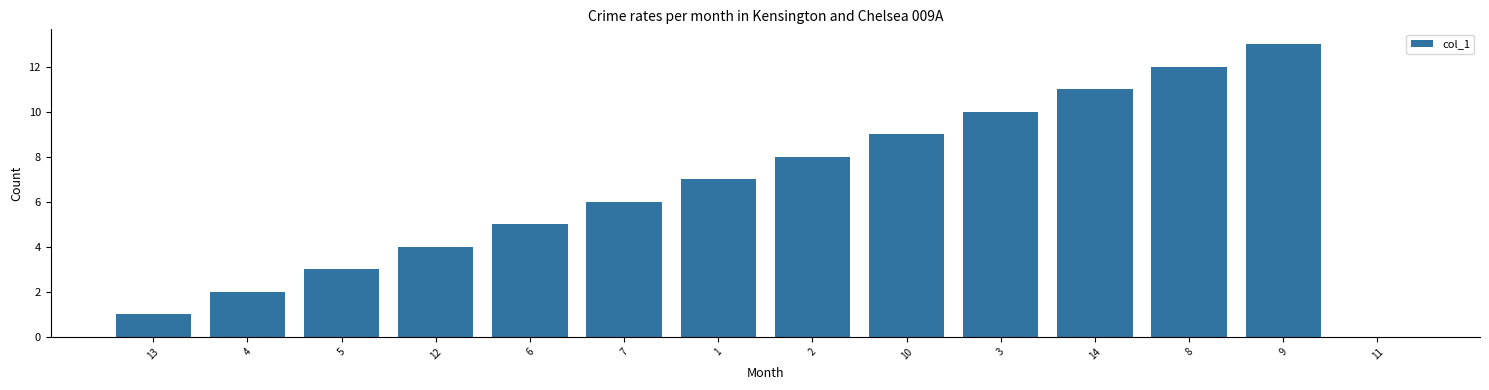

True or false: the data shows 3 at 8.

False